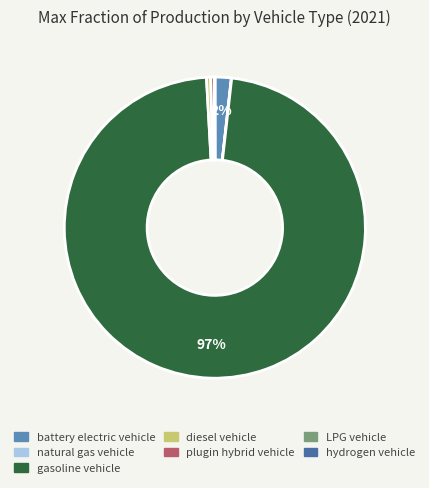

How many segments does this pie chart have?

7